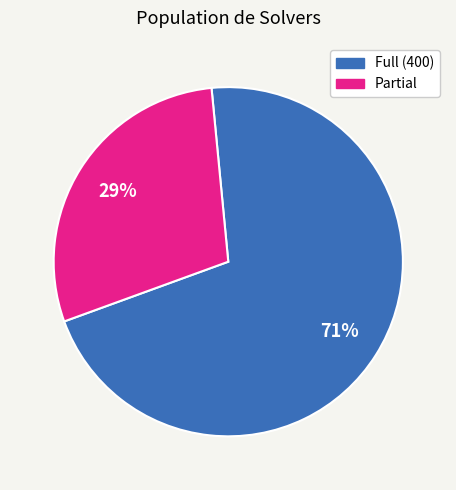

To the nearest percent, what is the difference between the largest and smallest slice percentages?

42%